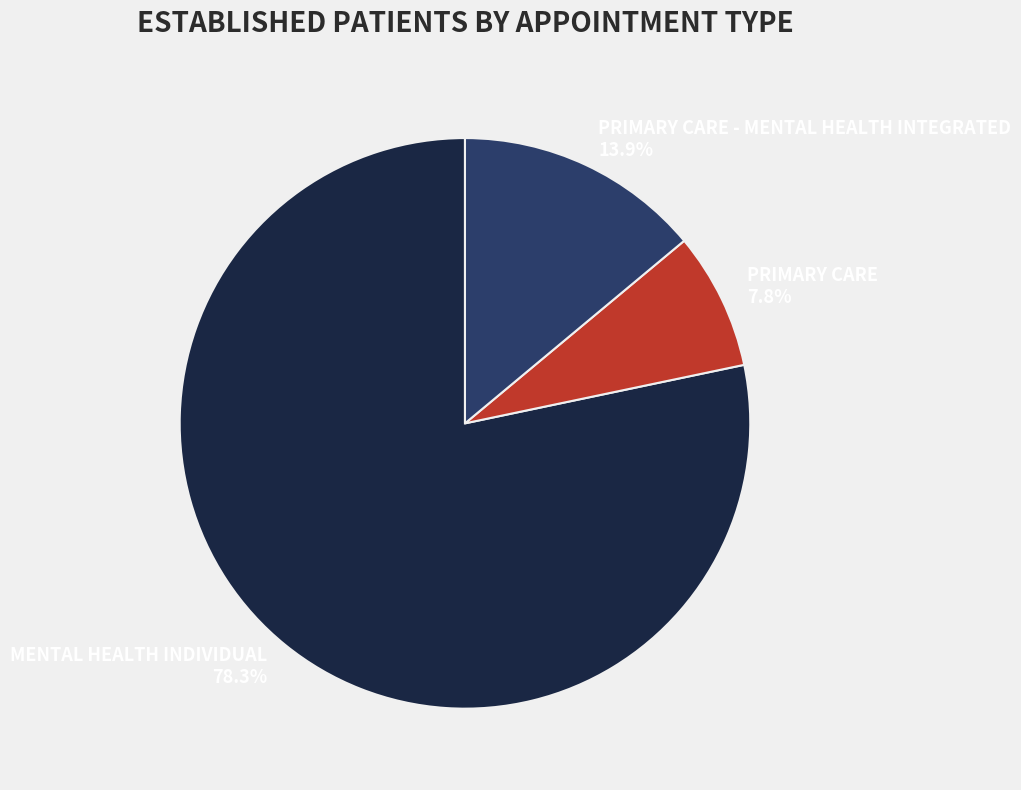

Is there any slice that represents more than half of the pie?

Yes